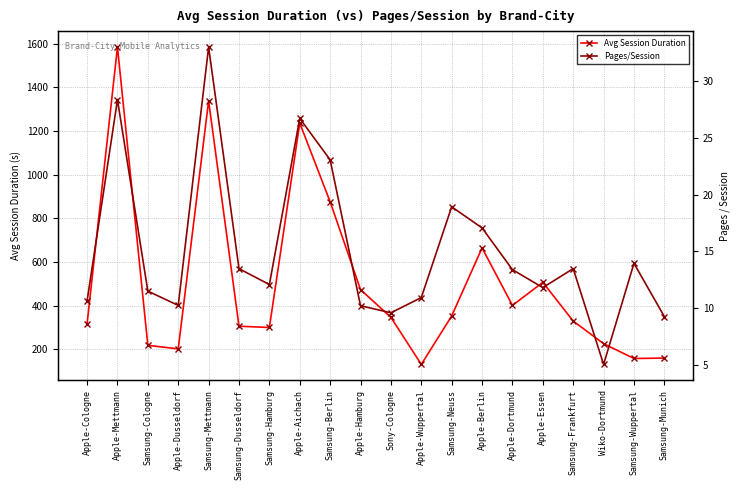

Reading right to left, transcribe all the data shown in this chart.

Avg Session Duration: Samsung-Munich=160.7	Samsung-Wuppertal=158.7	Wiko-Dortmund=226.6	Samsung-Frankfurt=330.1	Apple-Essen=507.5	Apple-Dortmund=401.8	Apple-Berlin=665.1	Samsung-Neuss=353.5	Apple-Wuppertal=131.6	Sony-Cologne=347.2	Apple-Hamburg=474.1	Samsung-Berlin=876.3	Apple-Aichach=1237.0	Samsung-Hamburg=300.7	Samsung-Dusseldorf=306.6	Samsung-Mettmann=1339.0	Apple-Dusseldorf=202.9	Samsung-Cologne=218.9	Apple-Mettmann=1585.0	Apple-Cologne=317.4
Pages/Session: Samsung-Munich=9.2	Samsung-Wuppertal=13.9	Wiko-Dortmund=5.0	Samsung-Frankfurt=13.5	Apple-Essen=11.8	Apple-Dortmund=13.4	Apple-Berlin=17.1	Samsung-Neuss=18.9	Apple-Wuppertal=10.9	Sony-Cologne=9.6	Apple-Hamburg=10.2	Samsung-Berlin=23.1	Apple-Aichach=26.7	Samsung-Hamburg=12.1	Samsung-Dusseldorf=13.5	Samsung-Mettmann=33.0	Apple-Dusseldorf=10.2	Samsung-Cologne=11.5	Apple-Mettmann=28.4	Apple-Cologne=10.6